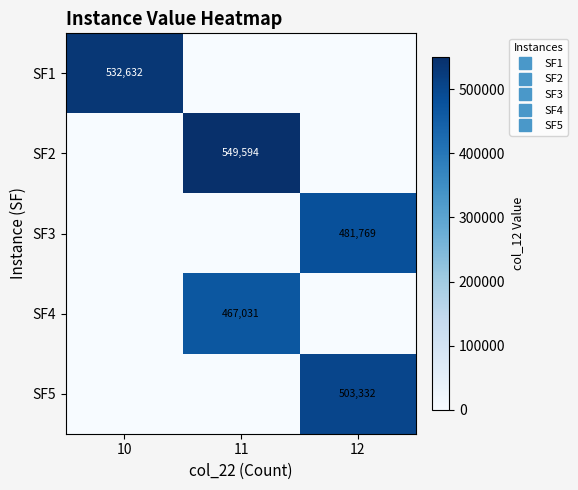

How many values in SF5 are above zero?

1